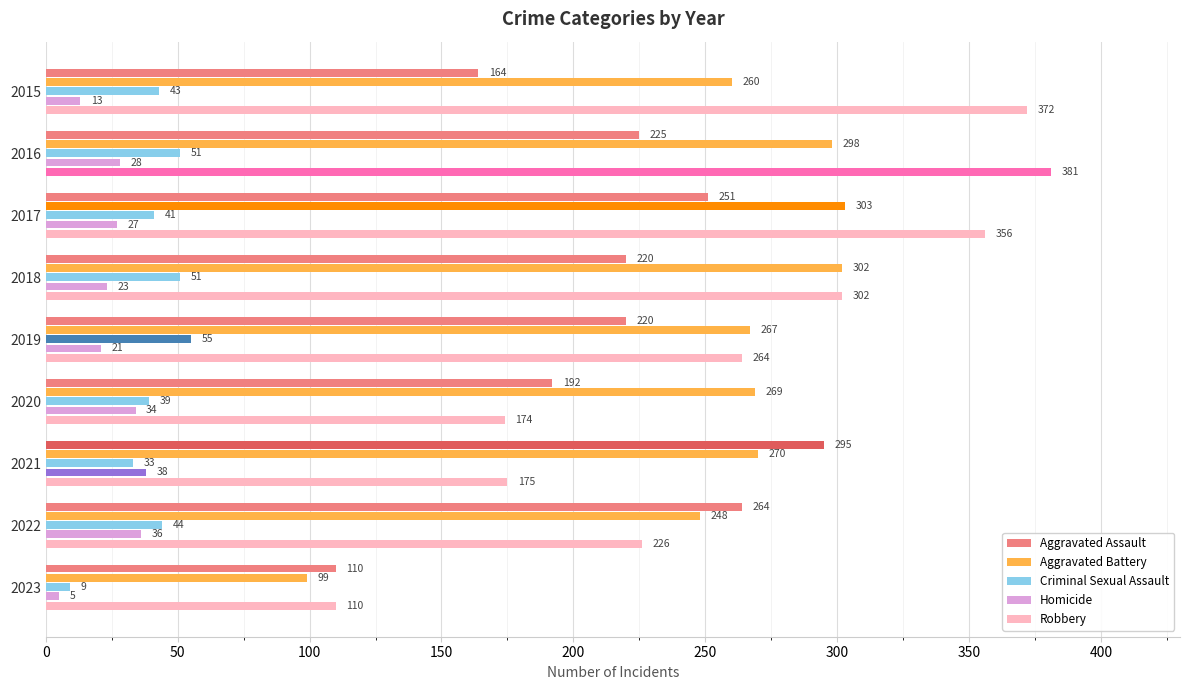

What is the difference between the second highest and minimum values in the Homicide series?

31